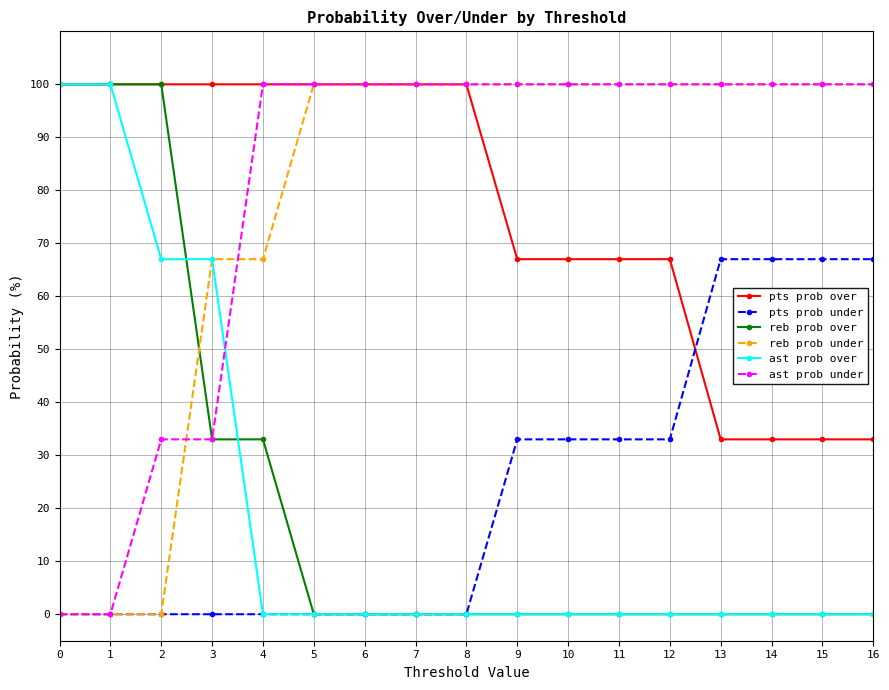

What are all the series names shown in the legend?

pts prob over, pts prob under, reb prob over, reb prob under, ast prob over, ast prob under